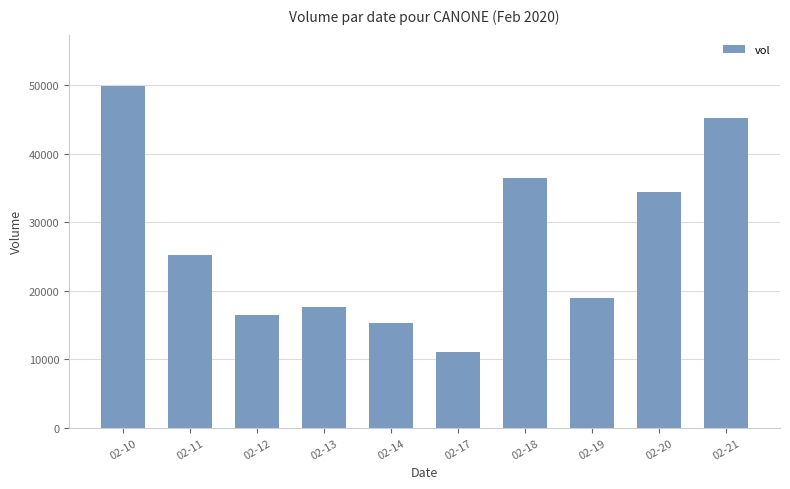

What is the change in value from 02-12 to 02-14?

-1100